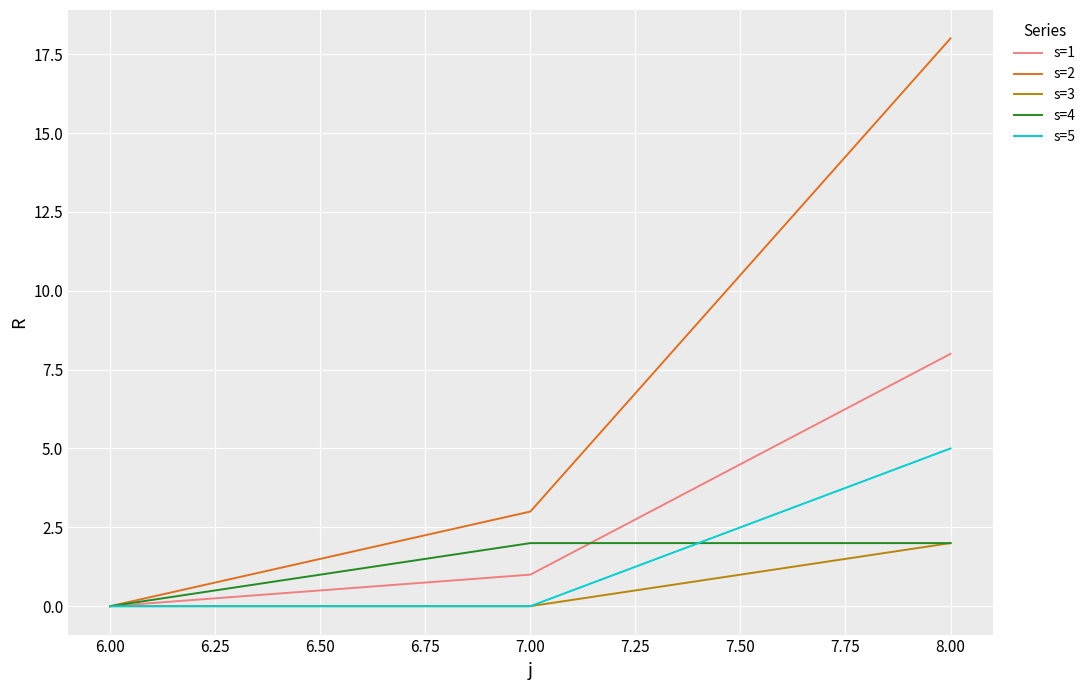

Is it true that s=4 equals 2 at 7.00?

True